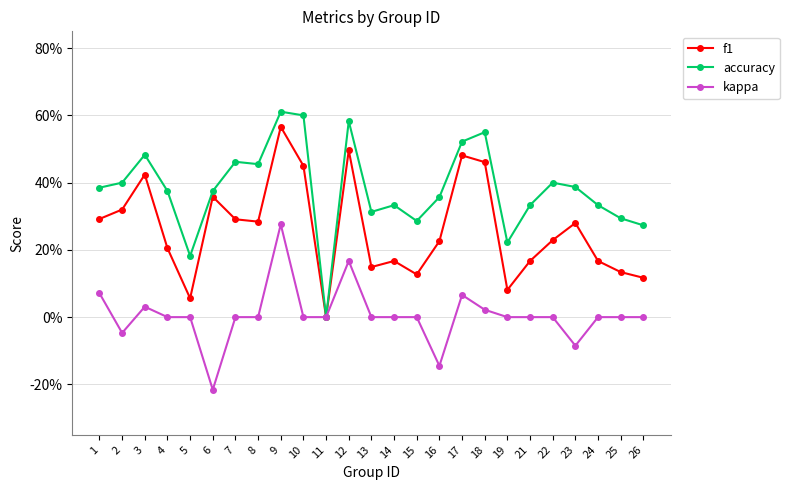

Does the chart have visible grid lines?

Yes